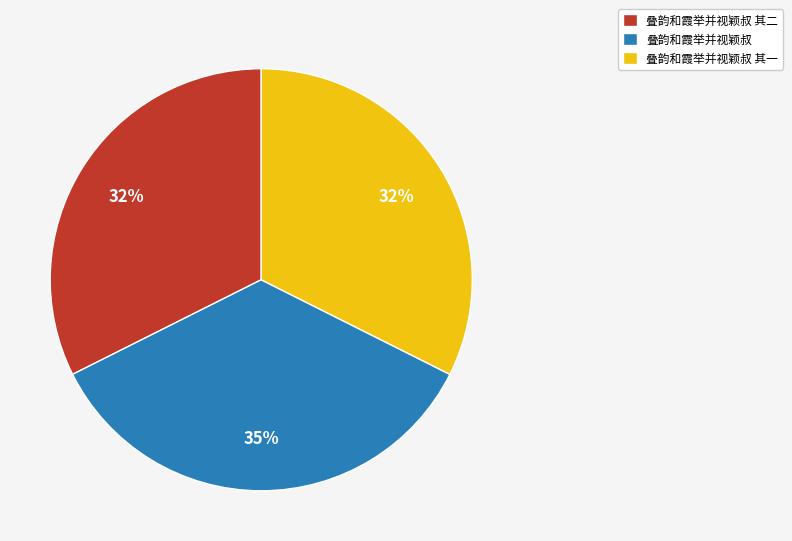

Count the number of slices in the pie.

3